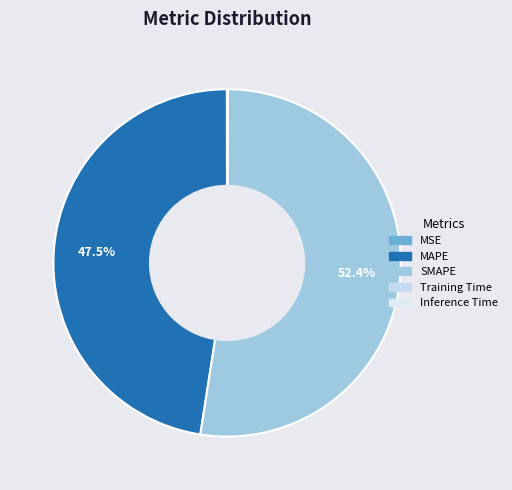

Count the number of slices in the pie.

5